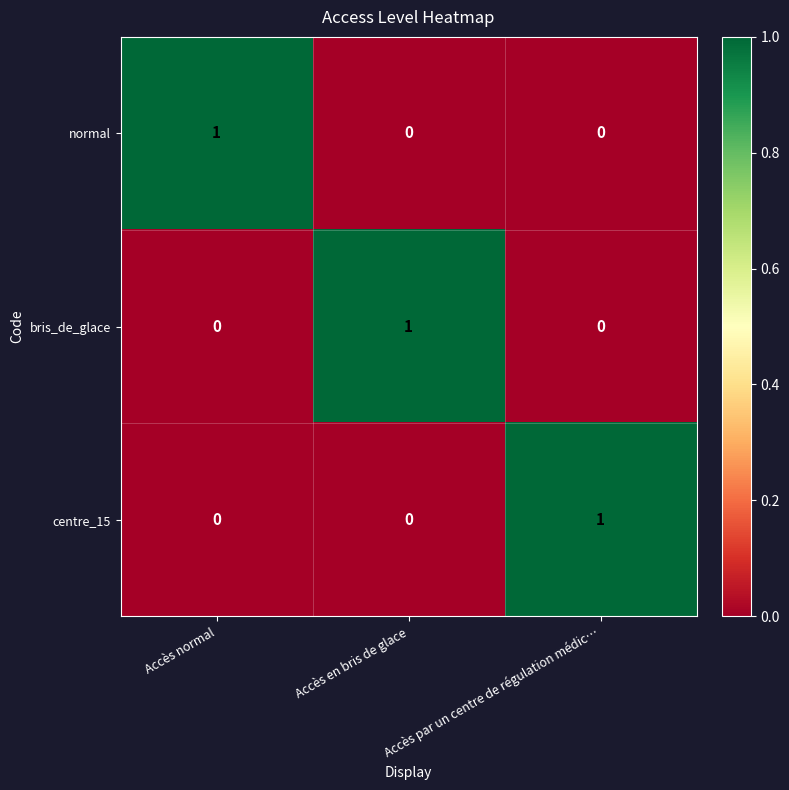

True or false: centre_15 has a value of 1 at Accès par un centre de régulation médic….

True